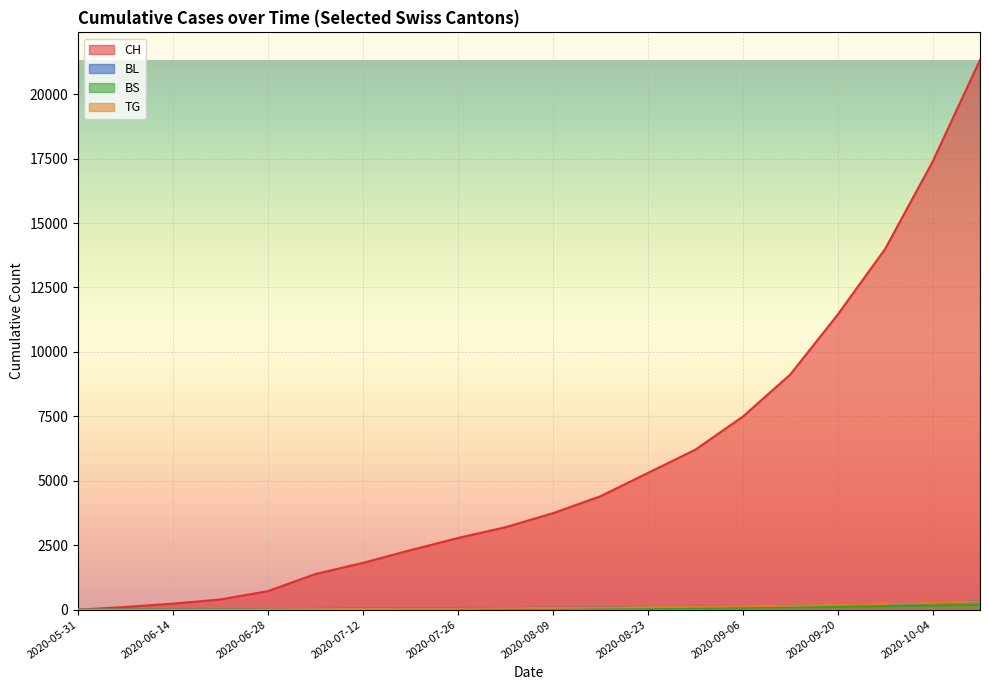

How many values in TG are above zero?

18